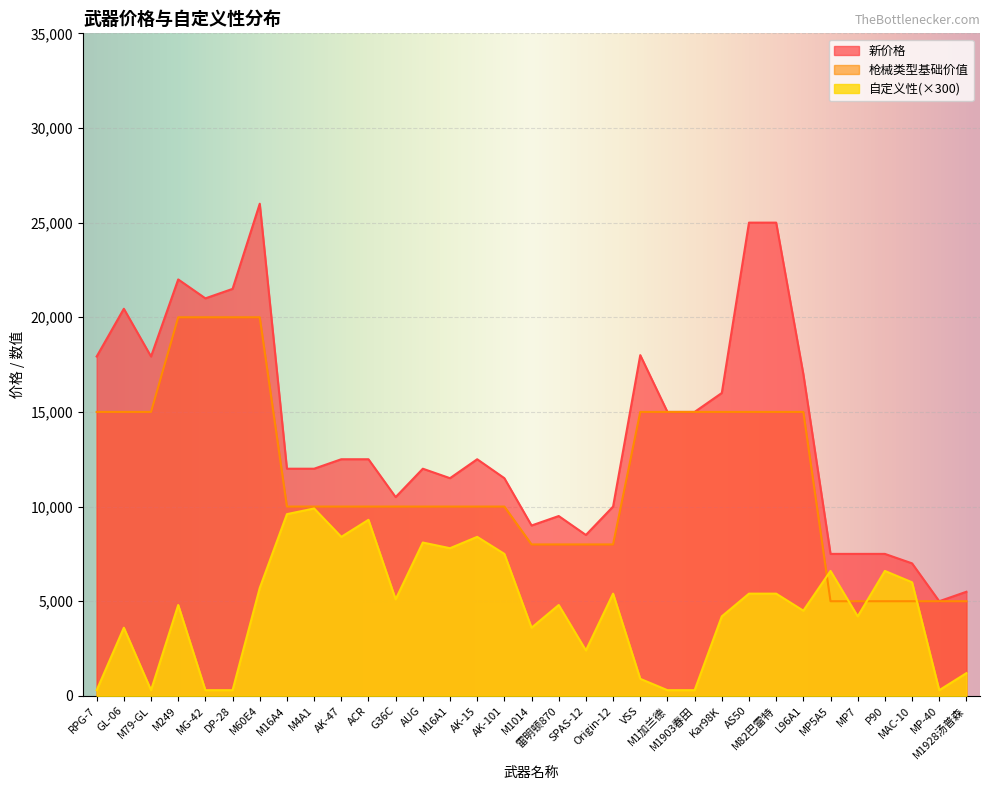

What position from the right is AK-47?

24